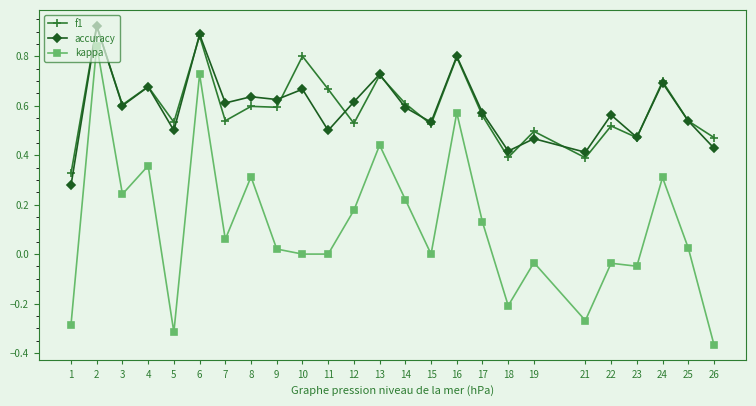

How many distinct data groups are displayed?

3